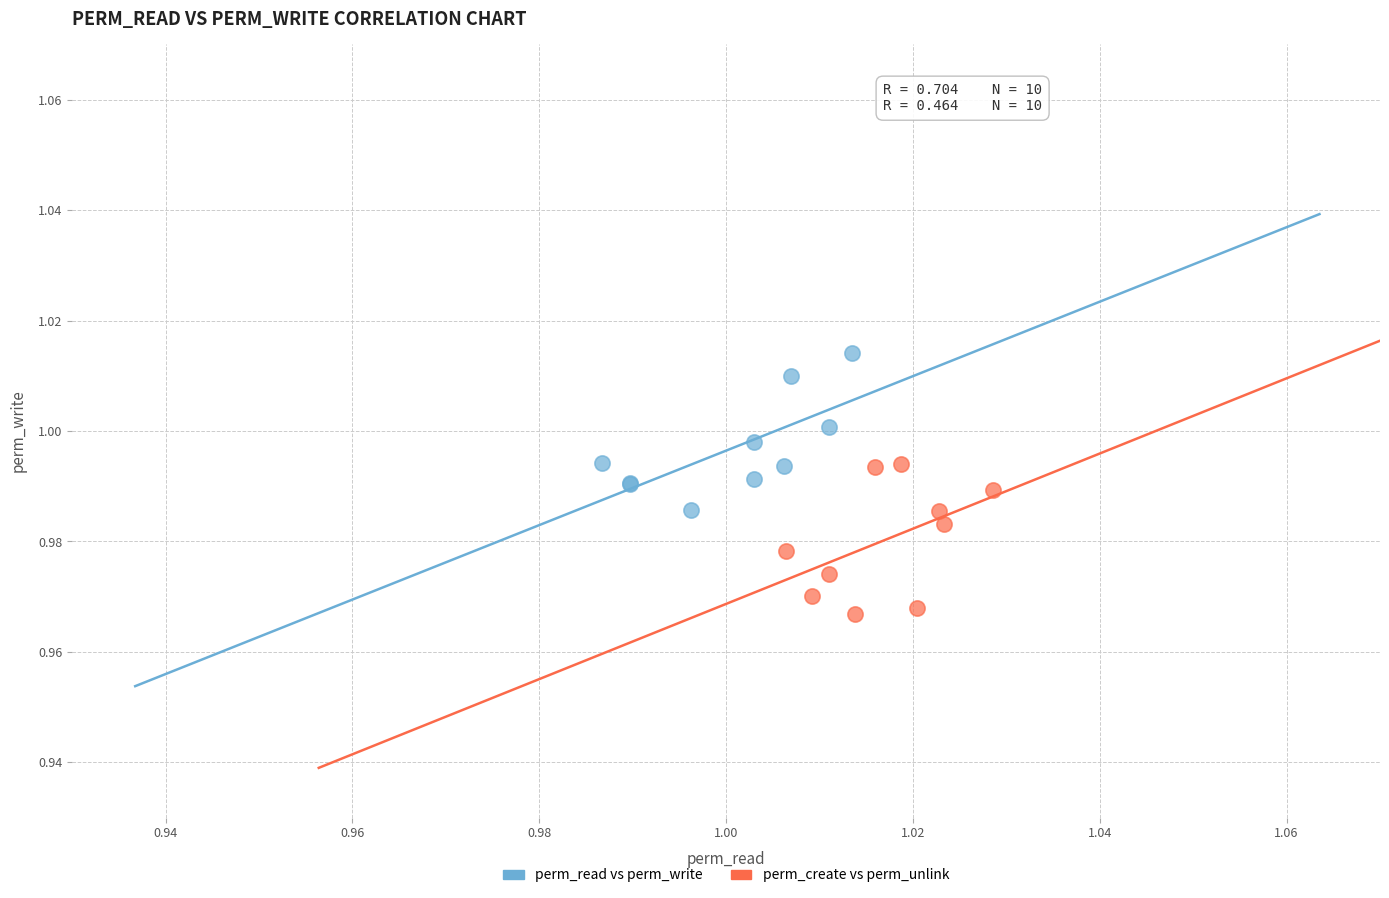

Which series reaches the minimum Y coordinate?

perm_create vs perm_unlink